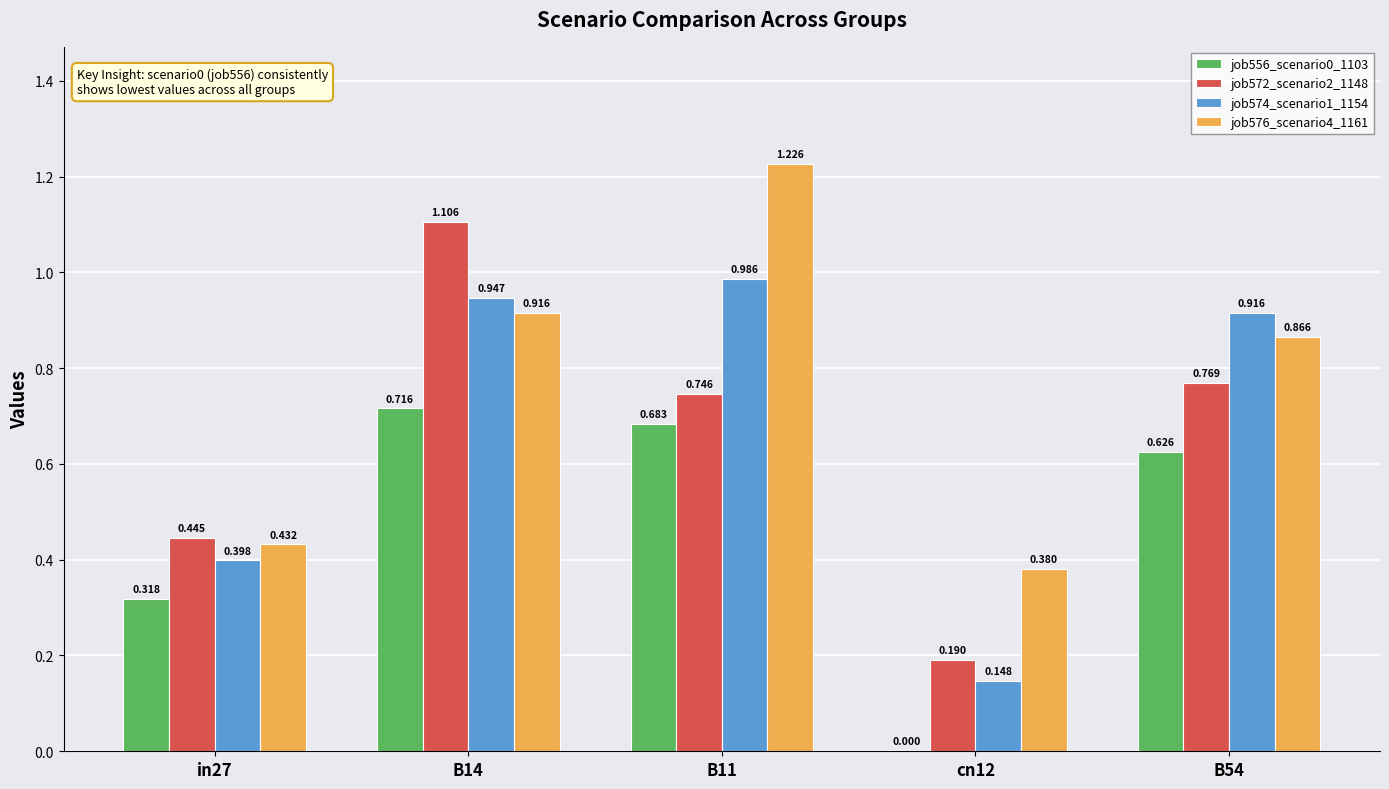

How many data points does each series have?

5